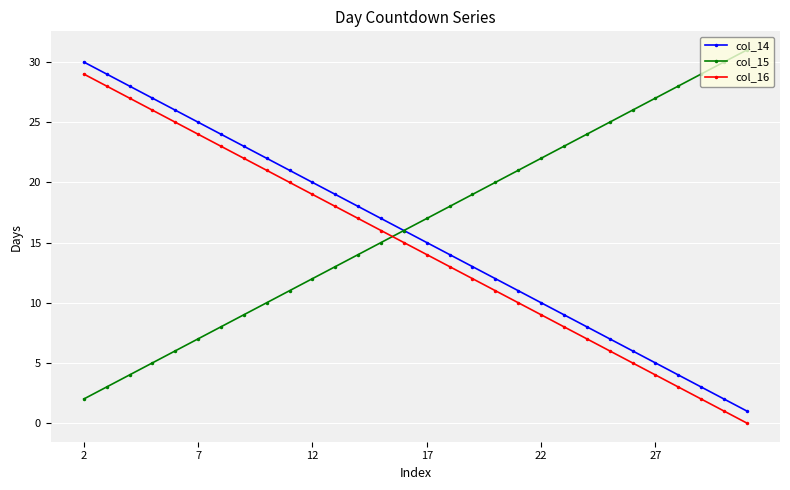

What is the difference between the maximum and second lowest values in the col_15 series?

28